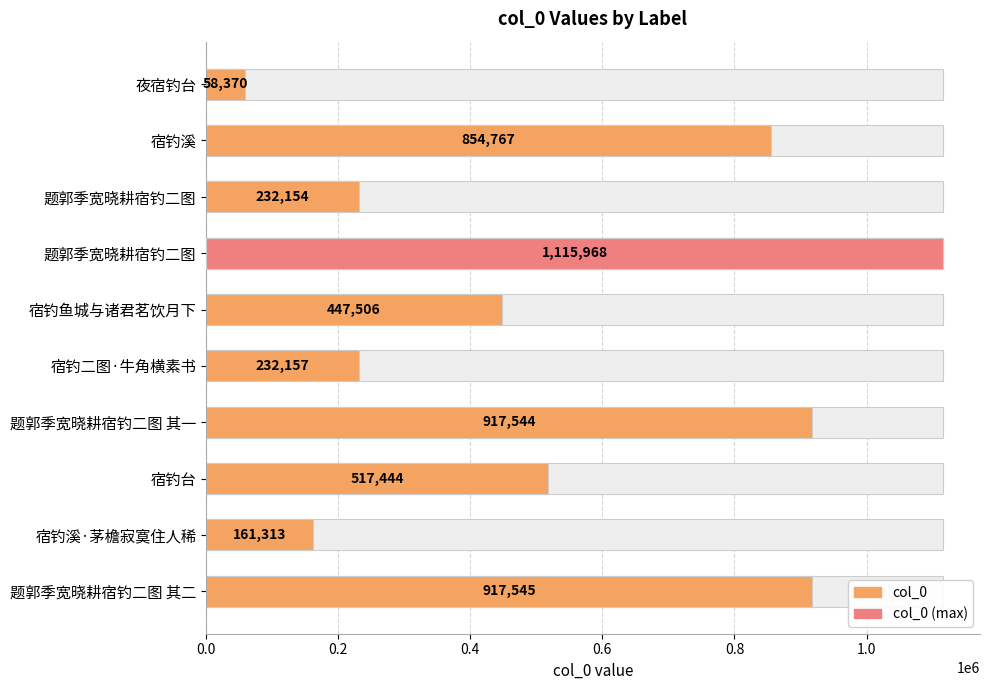

What is the difference between the maximum and minimum values?

1057598